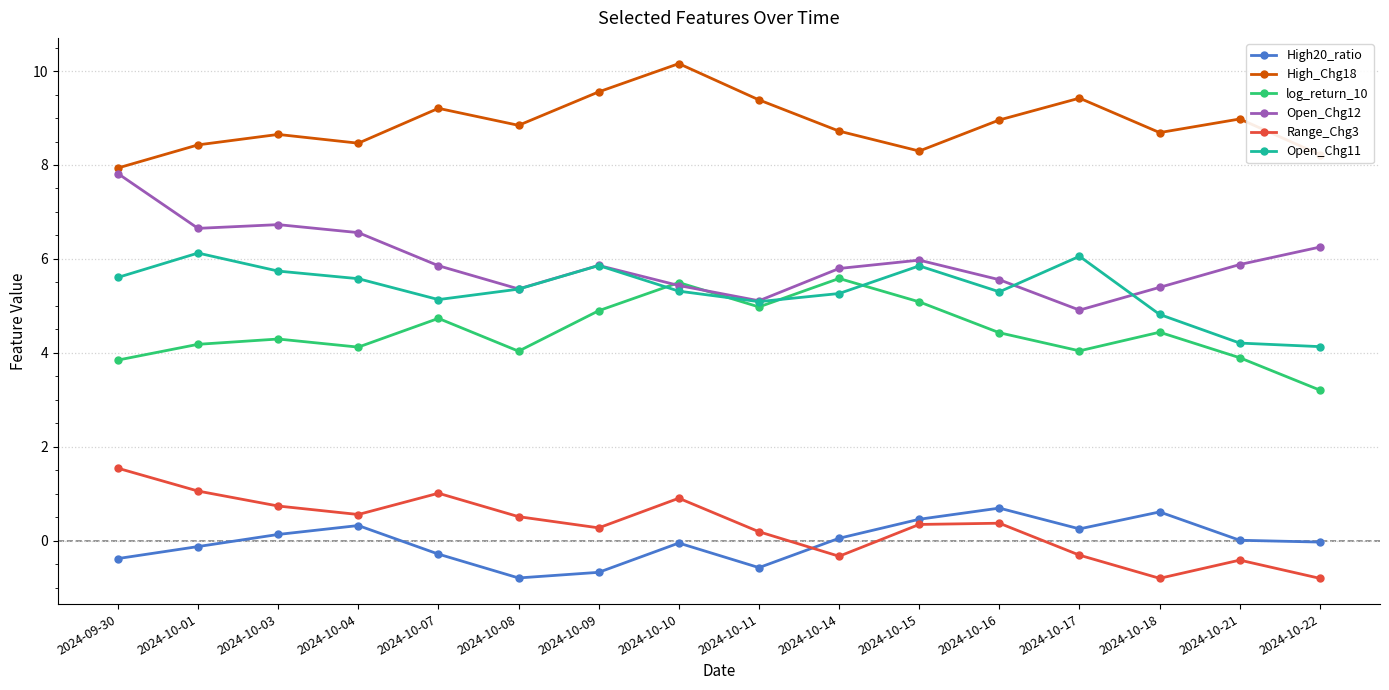

True or false: High20_ratio and Open_Chg12 cross at least once.

False